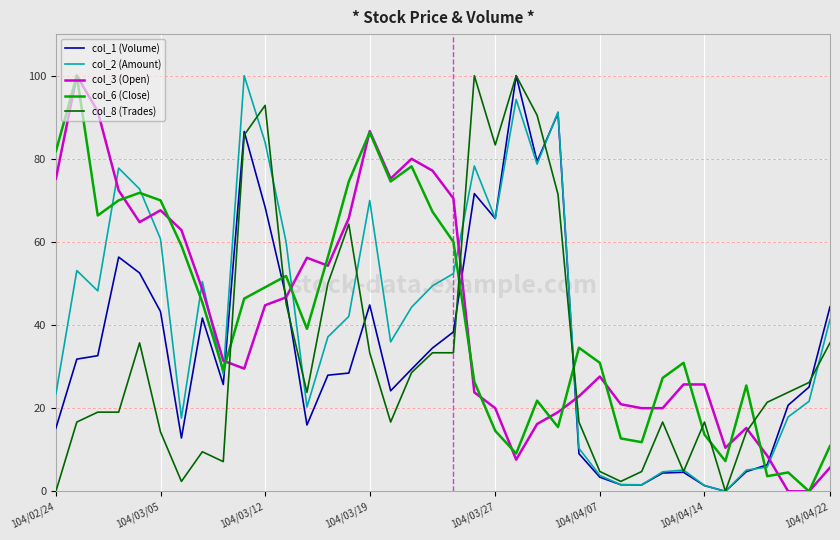

What are all the series names shown in the legend?

col_1 (Volume), col_2 (Amount), col_3 (Open), col_6 (Close), col_8 (Trades)